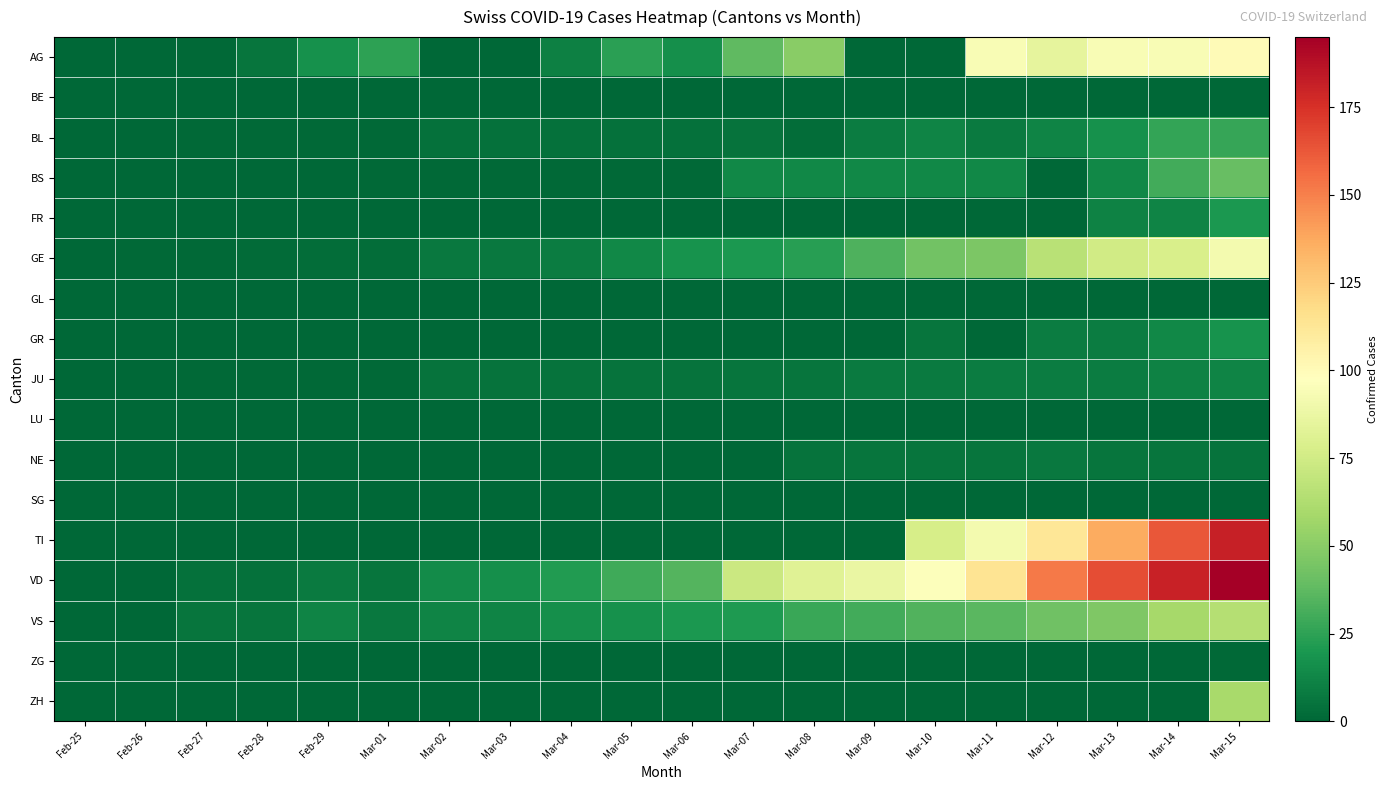

At which category does the chart reach its peak across all series?

Mar-15